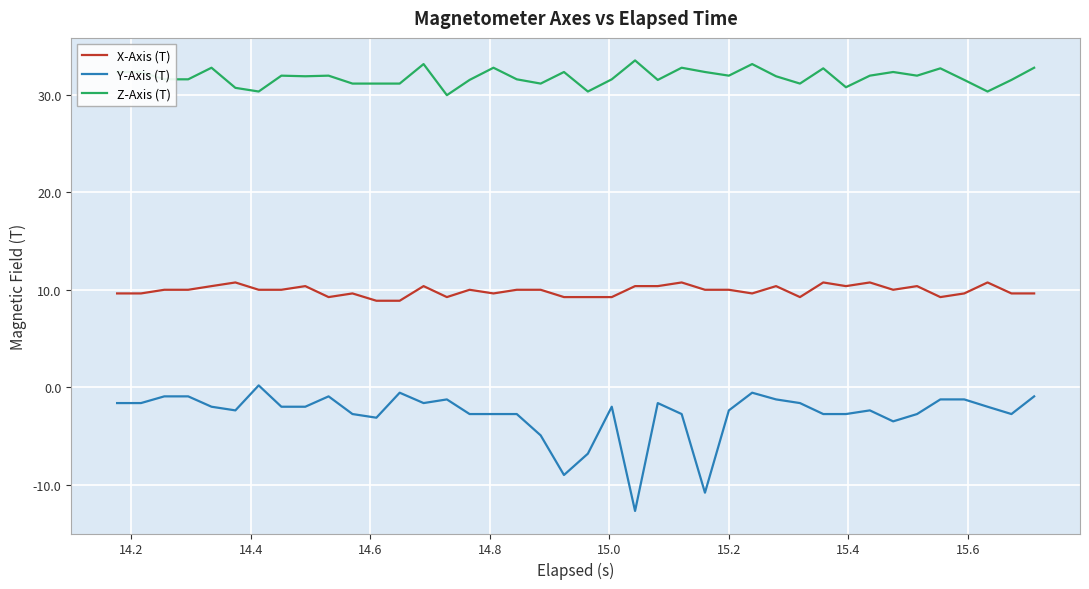

True or false: Y-Axis (T) and X-Axis (T) intersect in this chart.

False